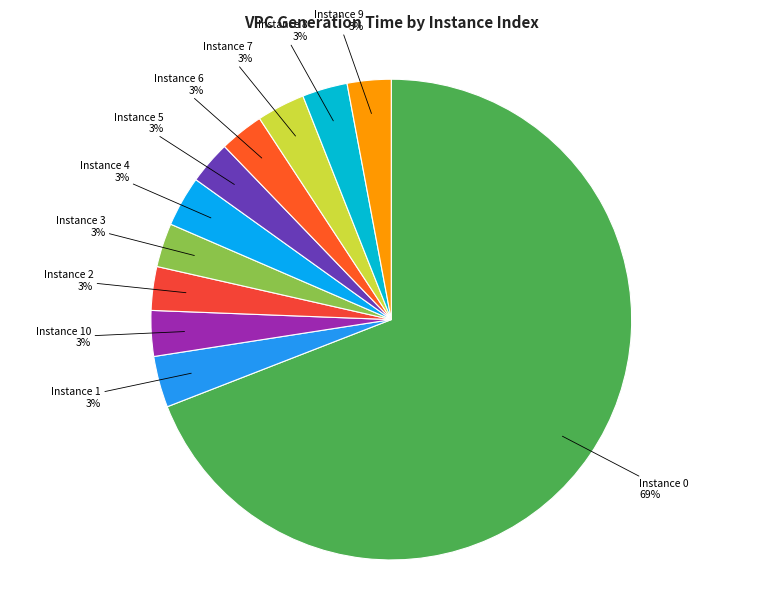

Do Instance 1 and Instance 8 together represent more than half of the pie?

No